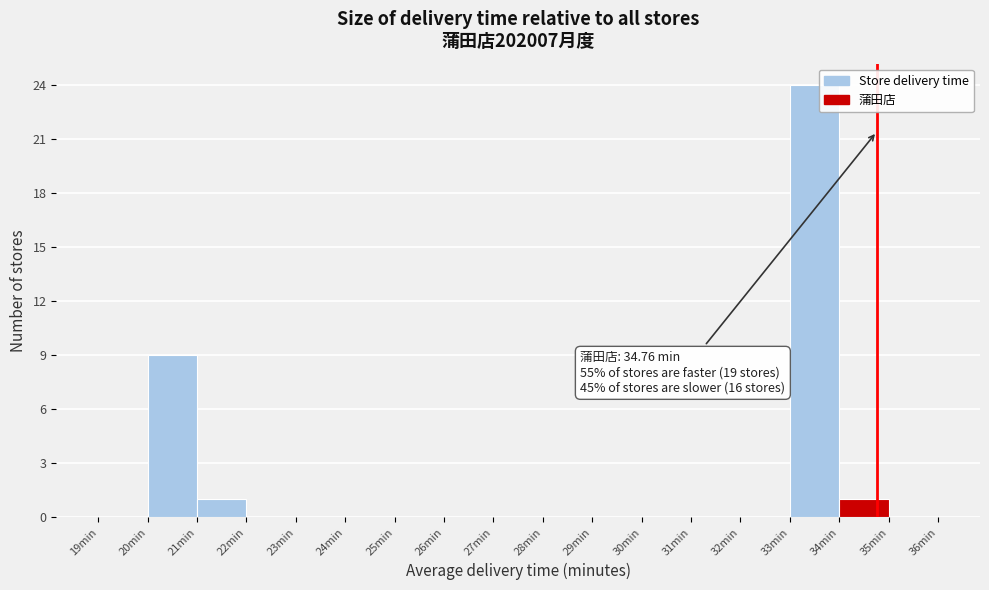

Which range on the x-axis has the tallest bar?

33 to 34